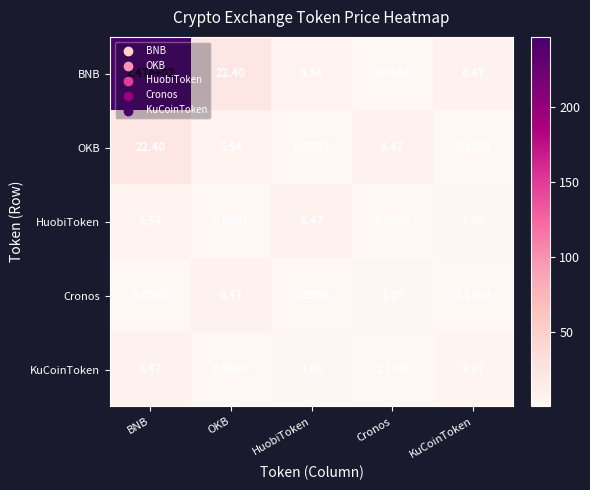

Which series has the largest total across all categories?

BNB